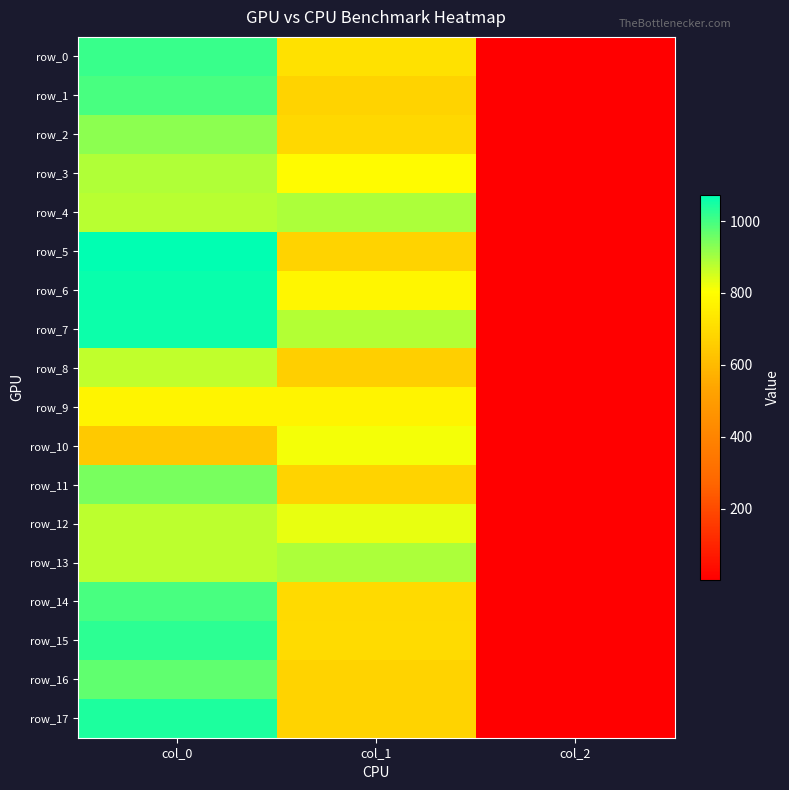

Which category has the lowest value across all series?

col_2